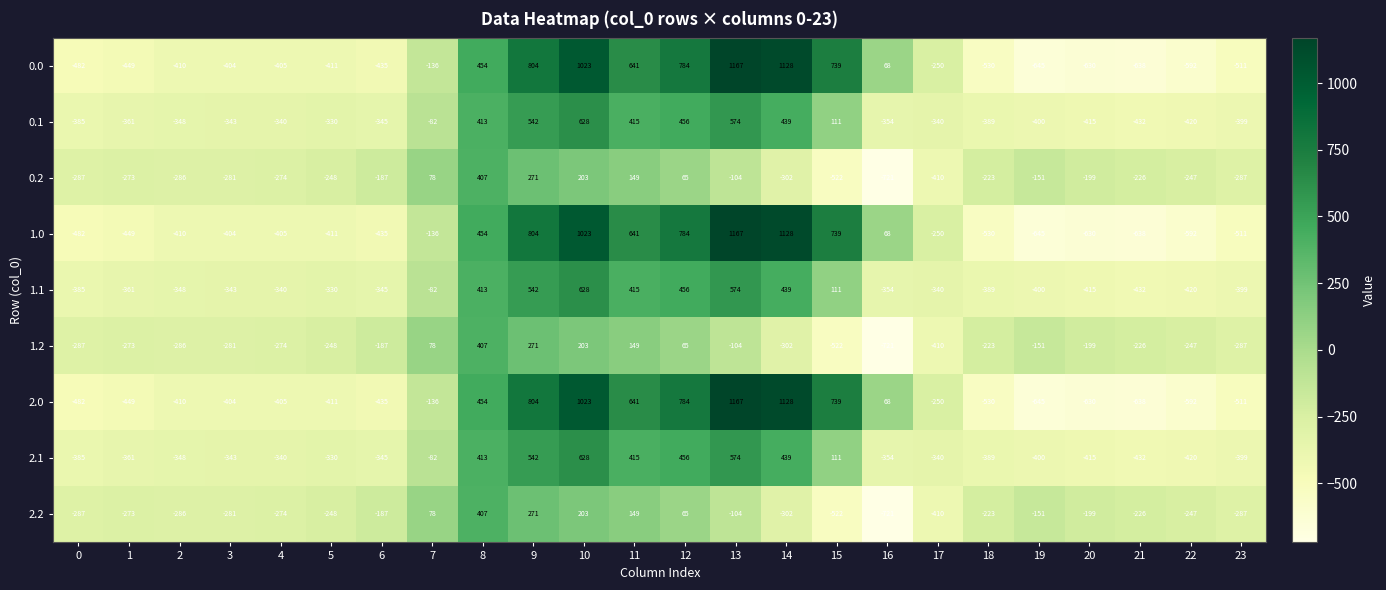

What is the spread (max minus min) of values at 23?

224